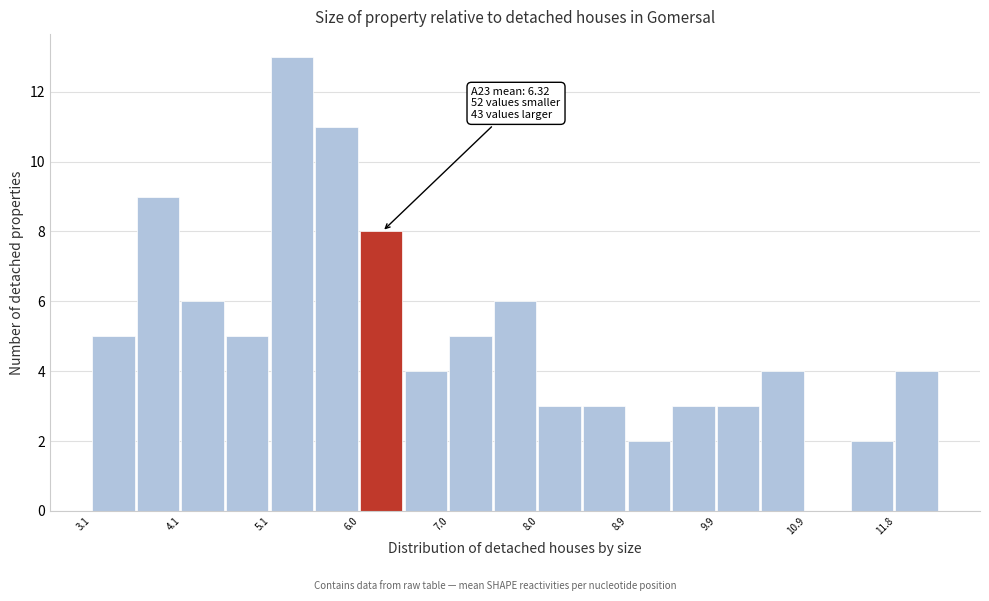

Which range on the x-axis has the tallest bar?

5.1 to 5.5